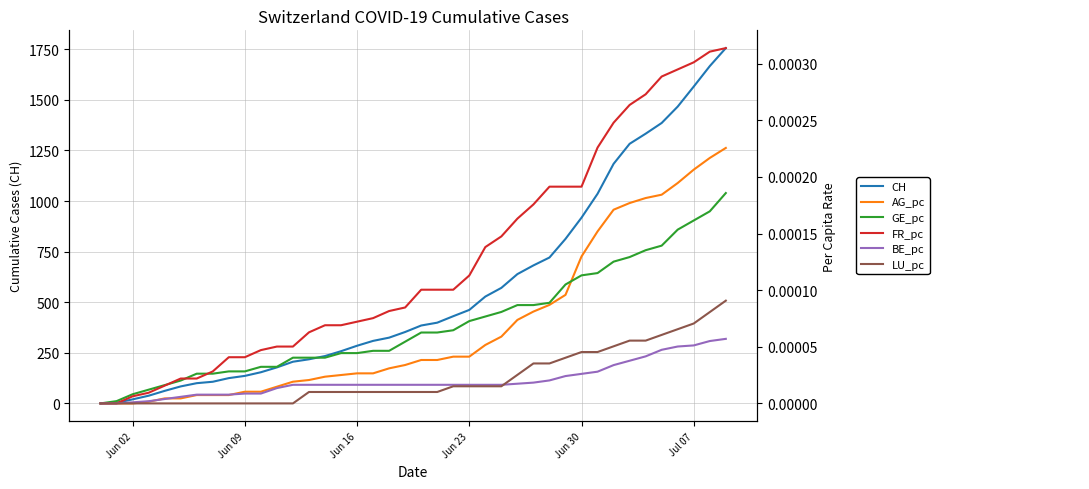

What is the difference between the second highest and minimum values in the CH series?

1667.0